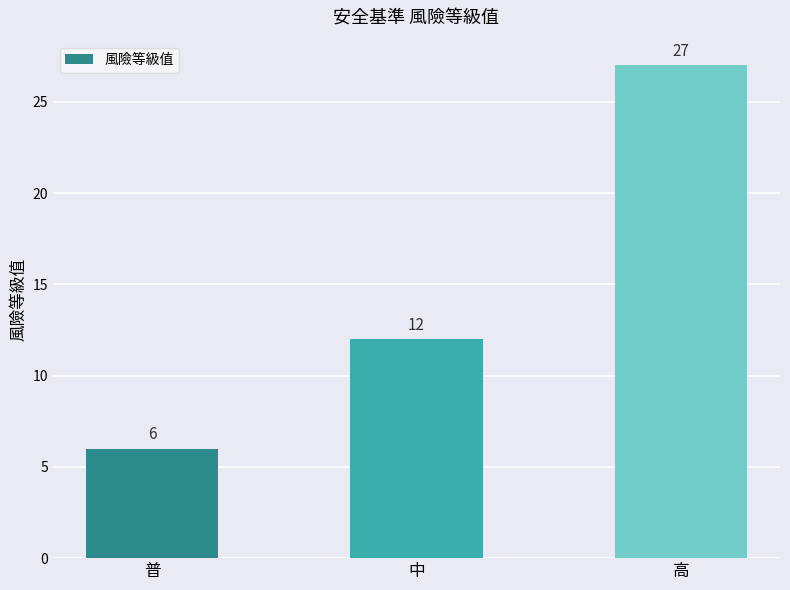

What is the greatest value displayed?

27